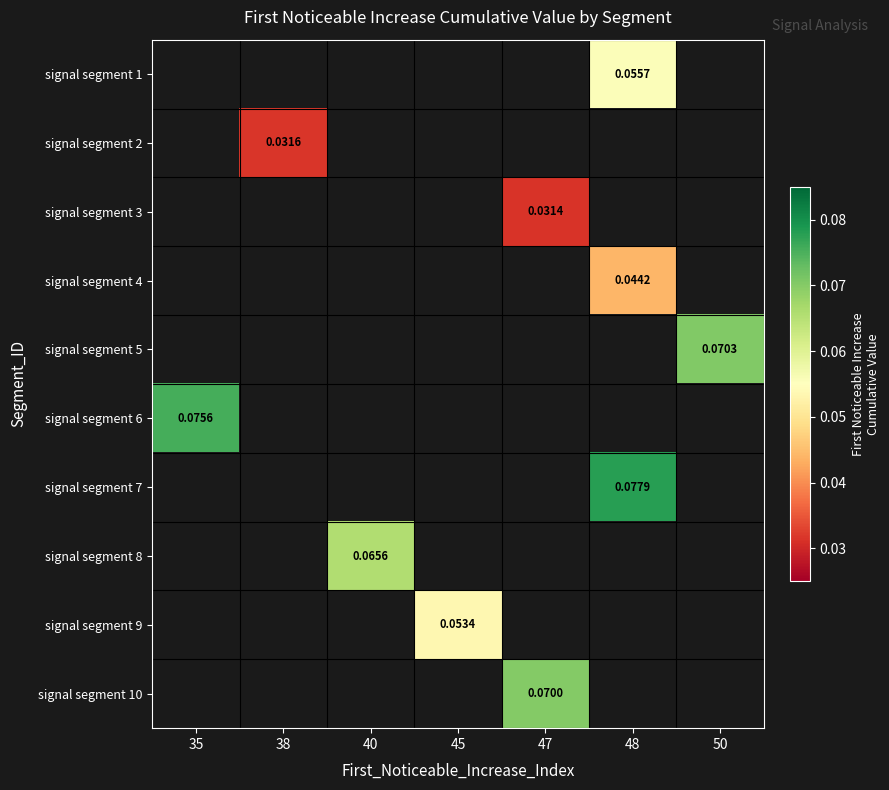

Count the number of categories in the chart.

7